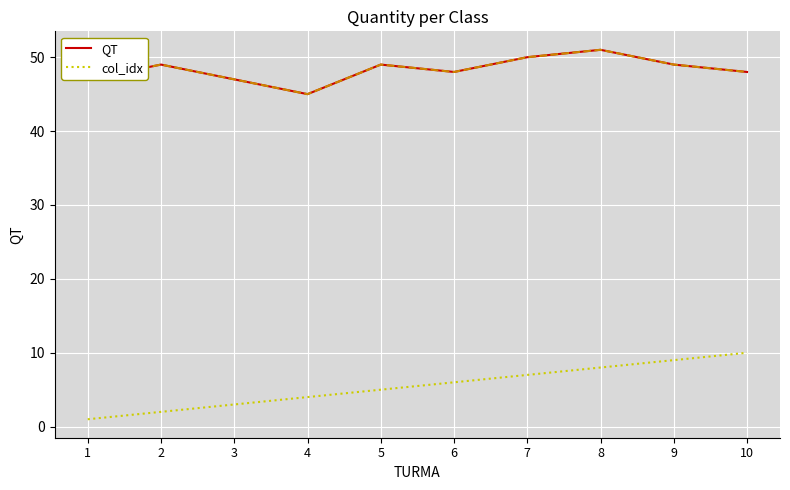

What is the total value across all series at 3?

50